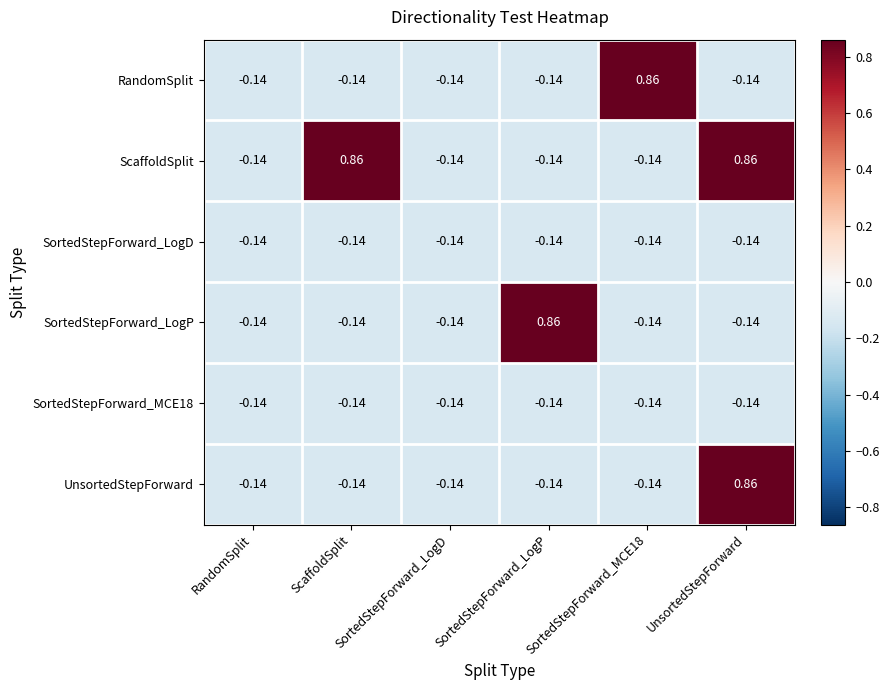

At which category is the sum across all series the highest?

UnsortedStepForward